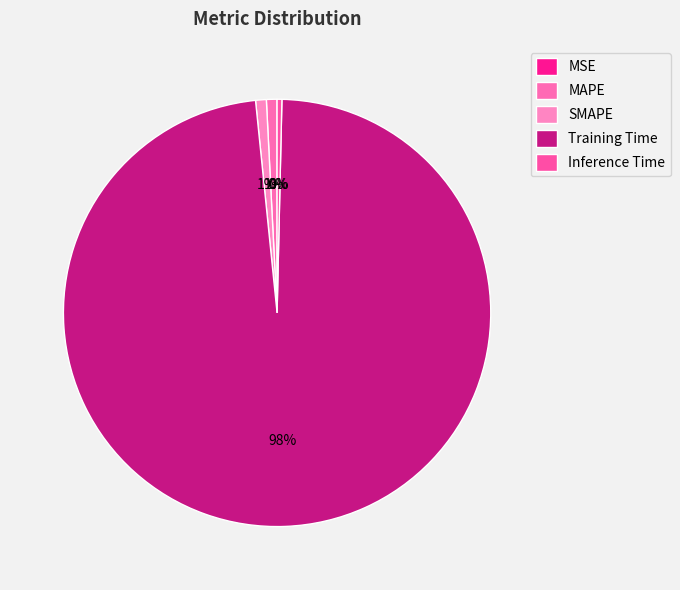

Rank the categories by value from highest to lowest.

Training Time, SMAPE, MAPE, Inference Time, MSE